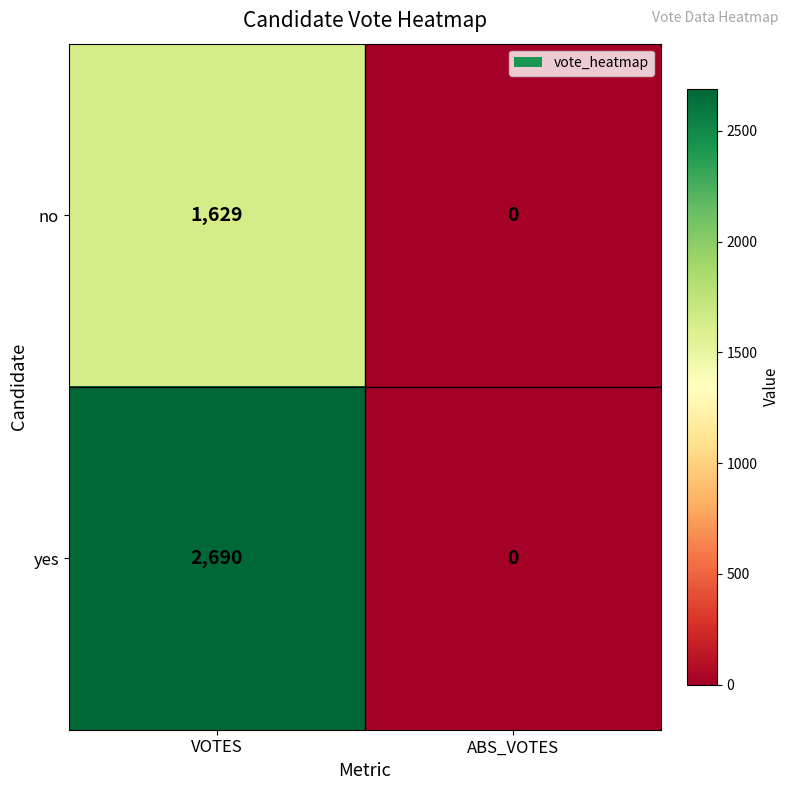

Where is no nearest to the value 814?

ABS_VOTES